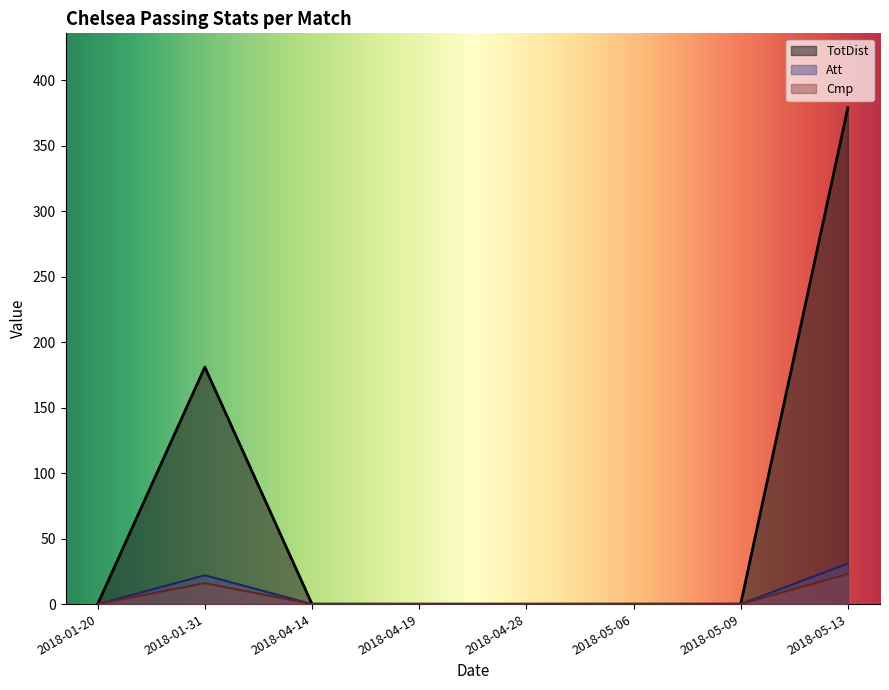

The value of TotDist at 2018-05-09 is 0. True or false?

True